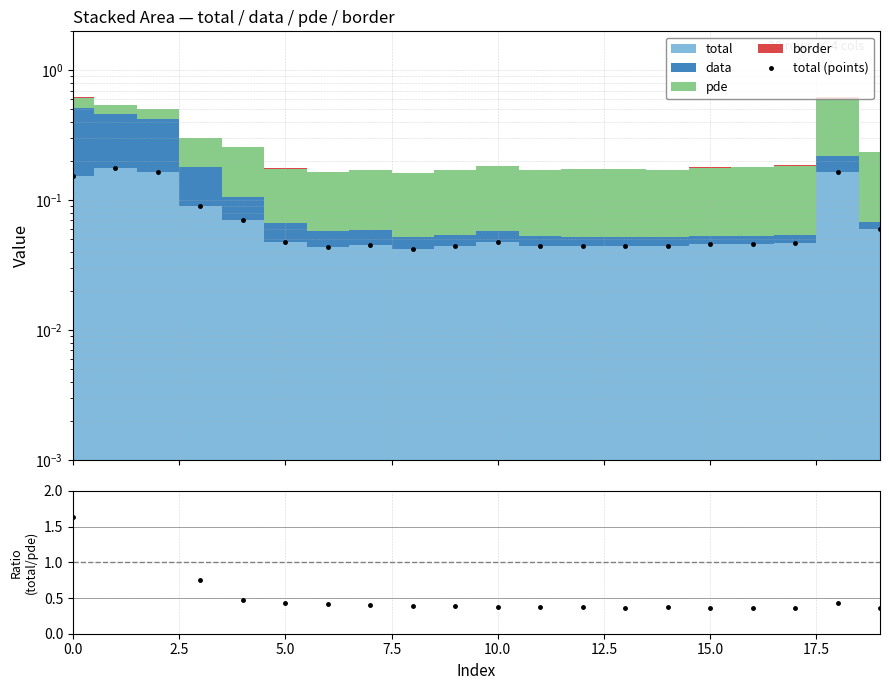

True or false: total/pde and total (points) intersect in this chart.

False